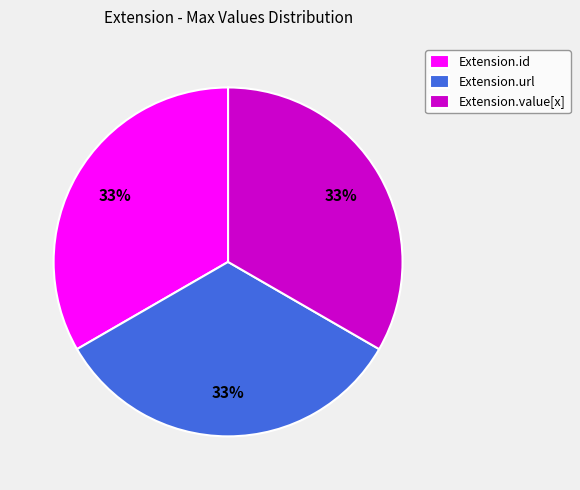

How many slices are in this pie chart?

3